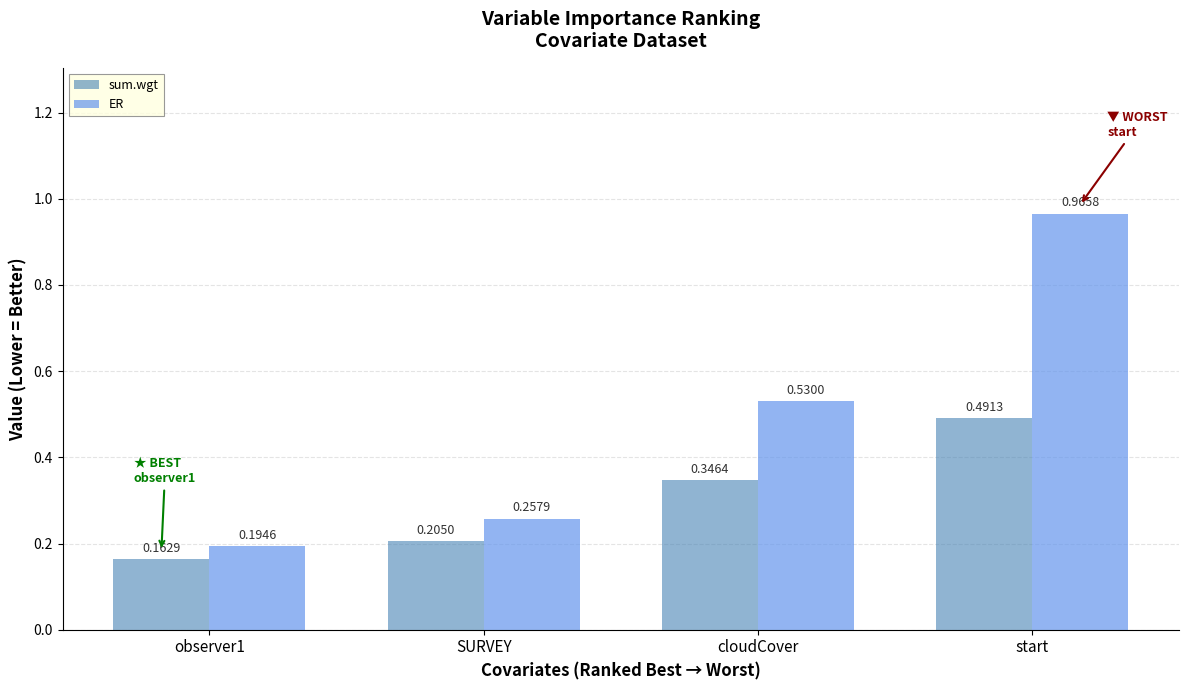

Rank the series by their maximum value, from lowest to highest.

sum.wgt, ER